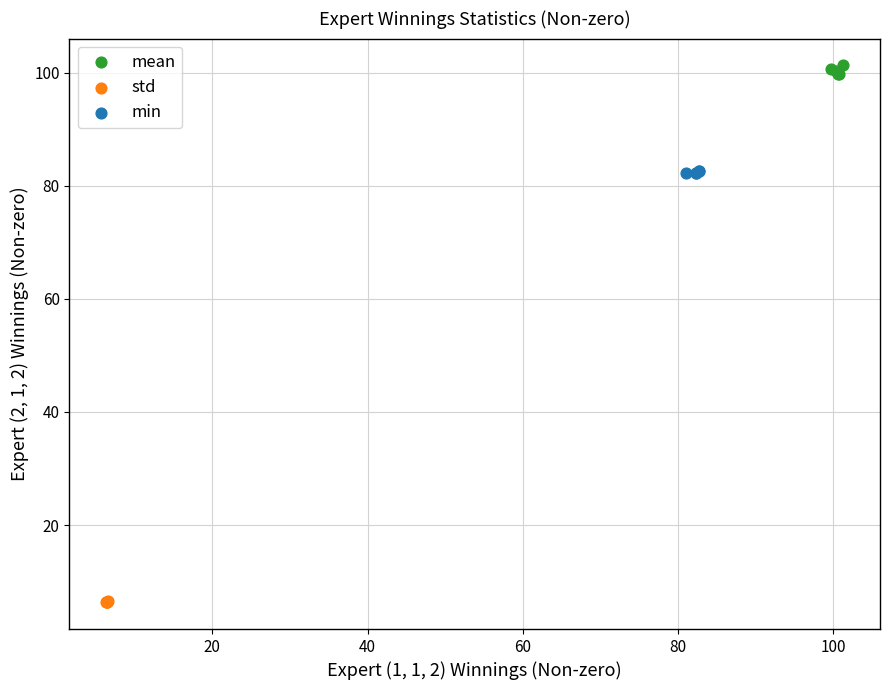

Which series reaches the maximum Y coordinate?

mean